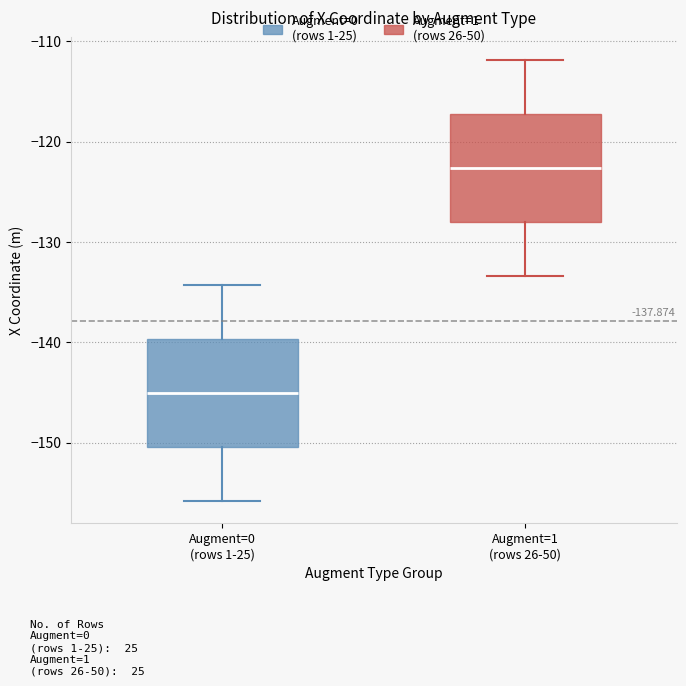

Which box has the lowest median line?

Augment=0 (rows 1-25)